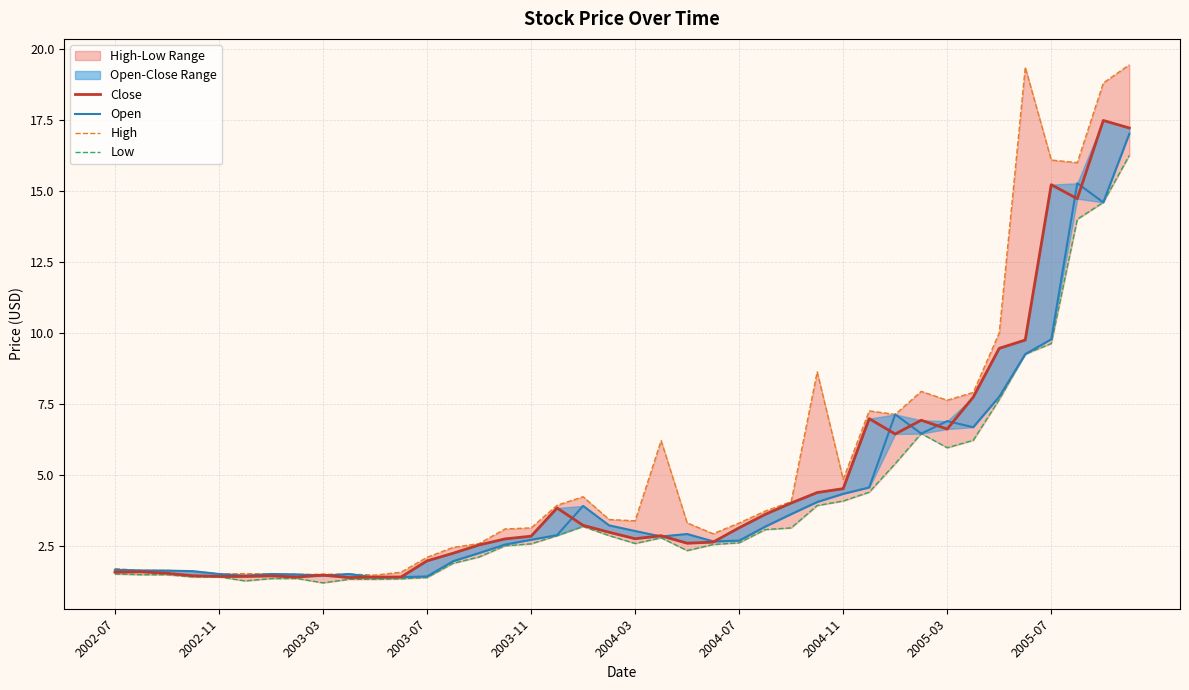

How many values in the Close series are below 2?

13